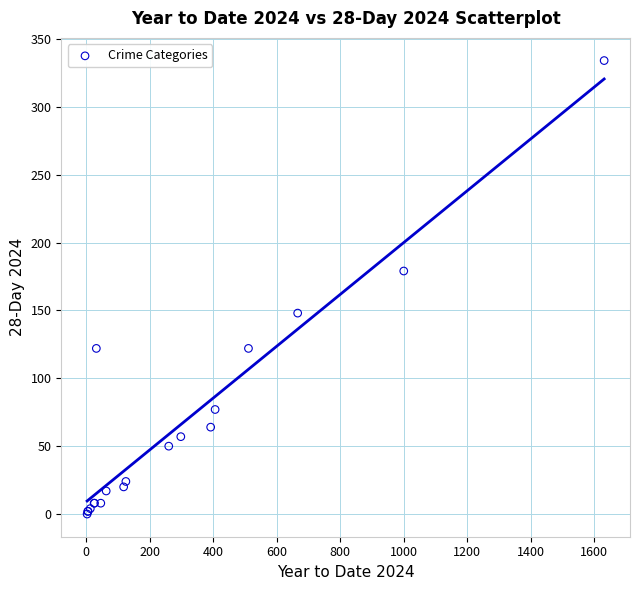

What Y value in the scatter plot is closest to 167?

179